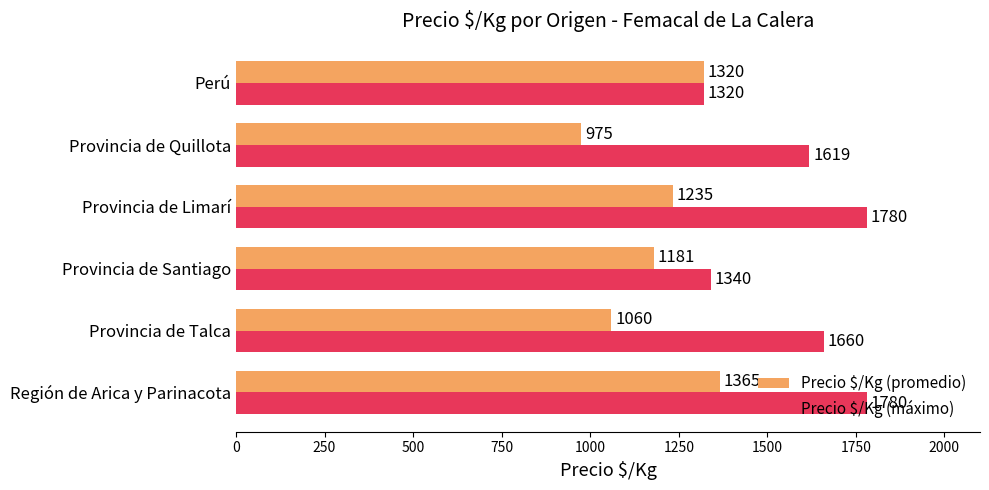

Rank the series by their maximum value, from highest to lowest.

Precio $/Kg (máximo), Precio $/Kg (promedio)